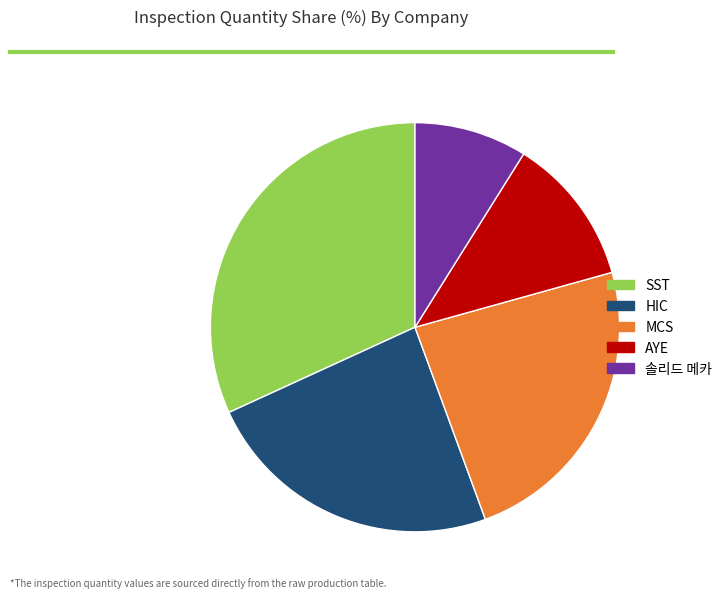

Approximately how many times larger is the value at MCS compared to 솔리드 메카?

2.7